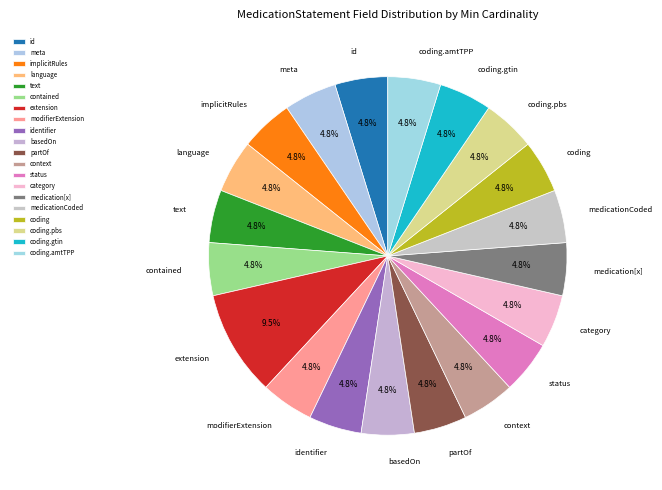

Approximately how many times larger is the value at identifier compared to coding.pbs?

1.0